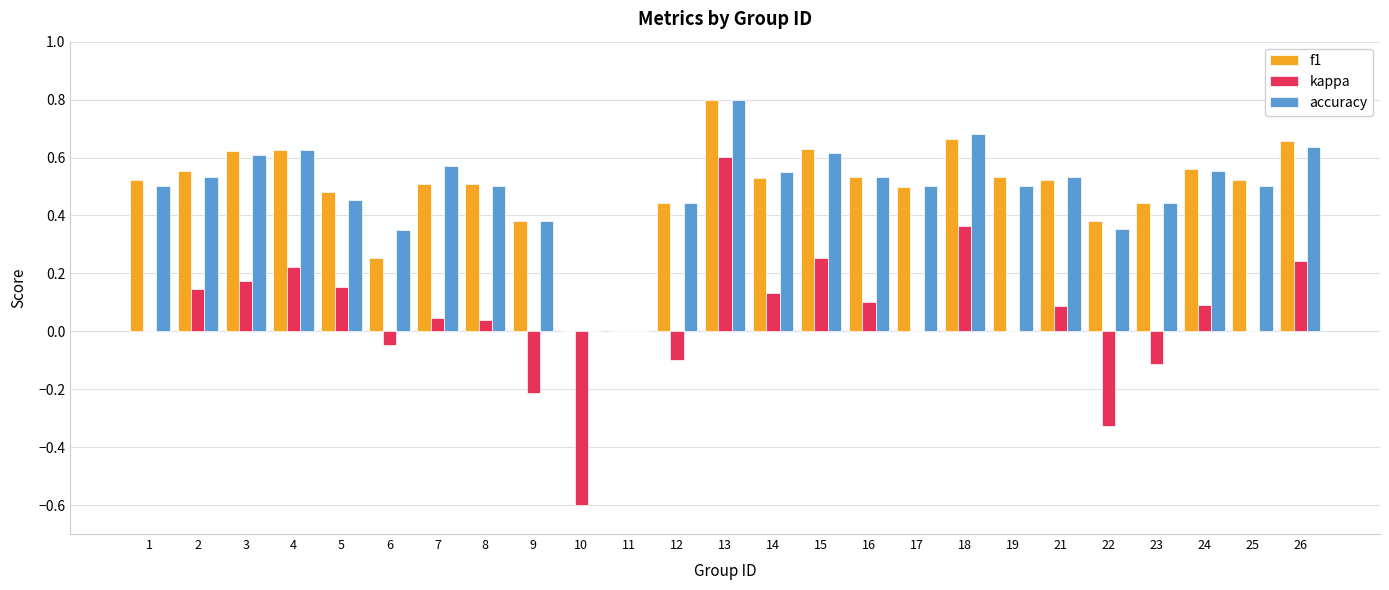

What is the sum of all kappa values?

1.3